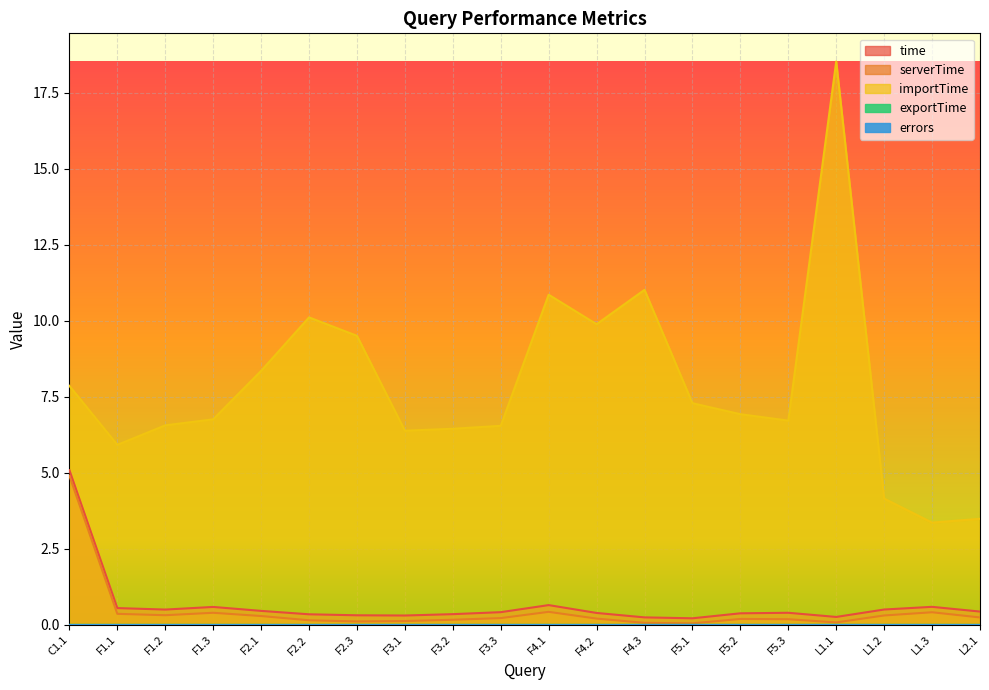

What is the sum of all serverTime values?

9.2